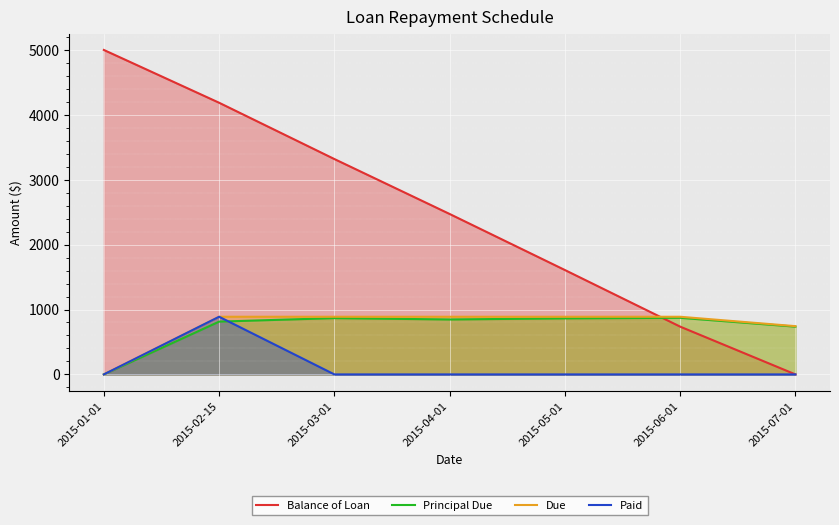

At 2015-04-01, list the series in order from largest to smallest.

Balance of Loan, Due, Principal Due, Paid